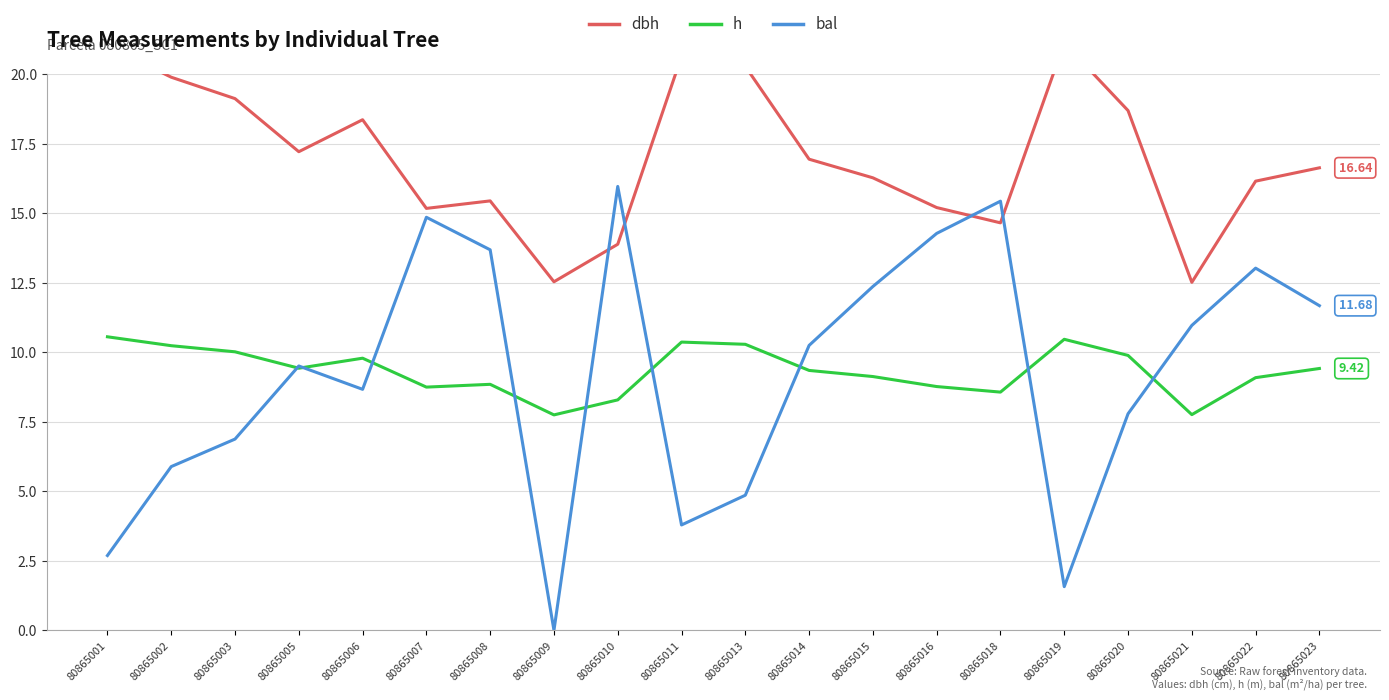

How many lines are shown in the chart?

3